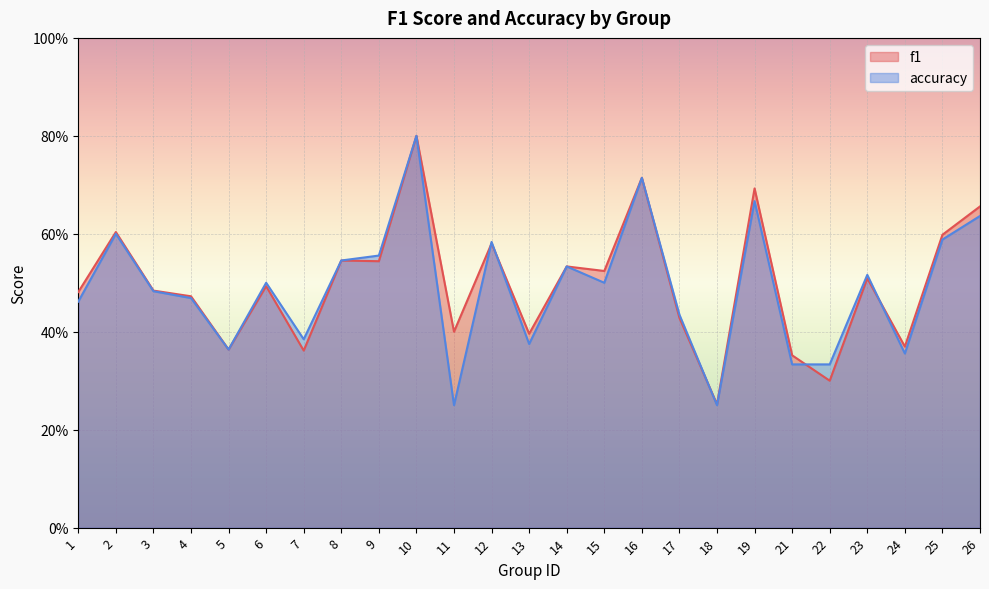

What is the lowest value of the f1 series?

0.3